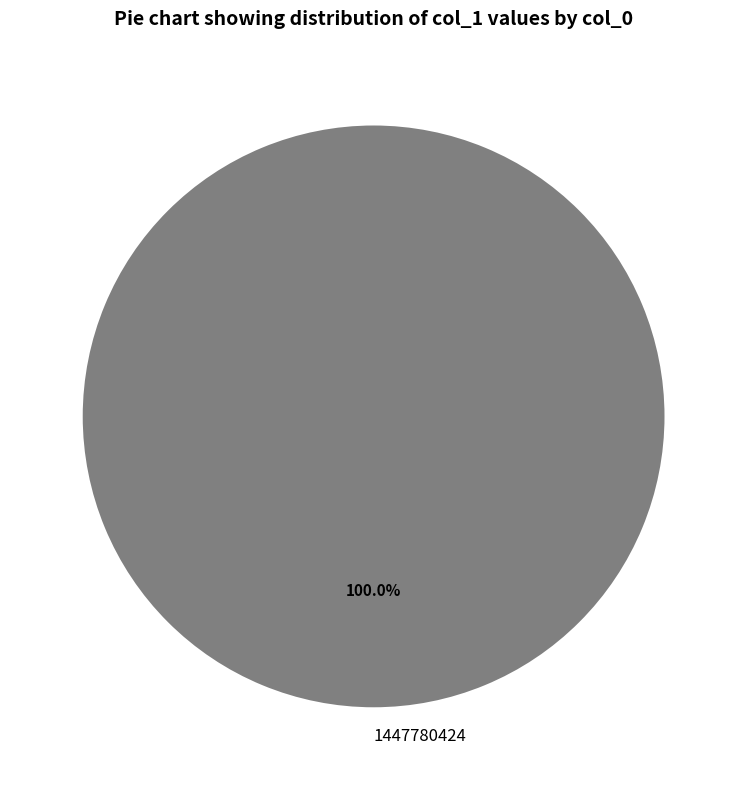

Rank the categories by value from lowest to highest.

1447780424